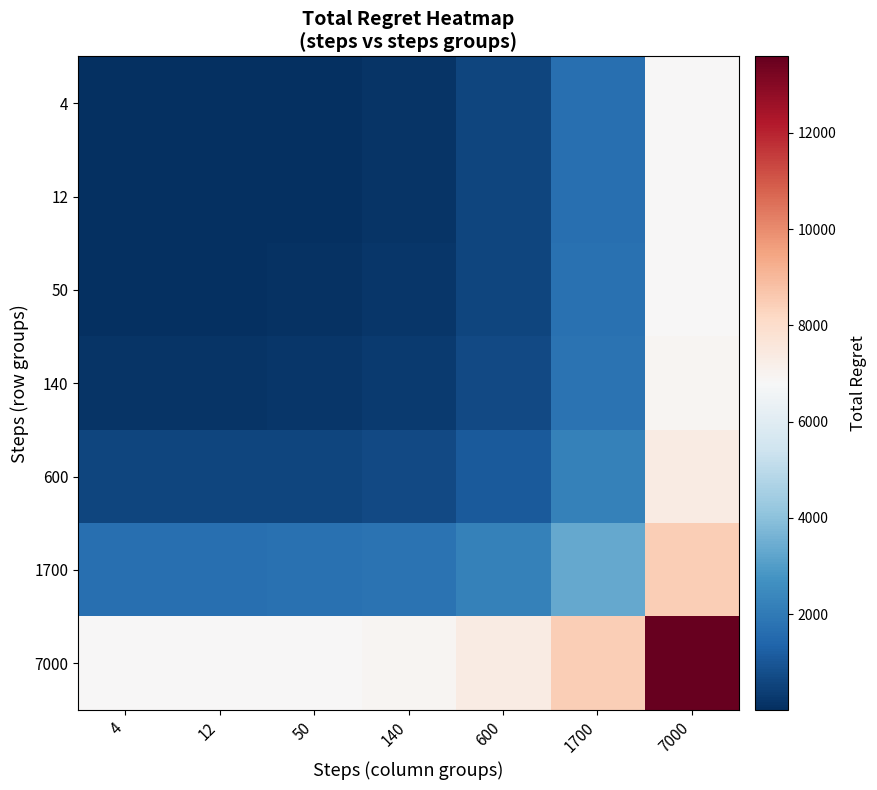

Reading right to left, list all the values displayed in this chart.

4: 7000=6797.0	1700=1668.6	600=545.9	140=142.4	50=47.9	12=15.4	4=8.0
12: 7000=6804.4	1700=1676.0	600=553.3	140=149.9	50=55.3	12=22.9	4=15.4
50: 7000=6836.9	1700=1708.4	600=585.7	140=182.3	50=87.7	12=55.3	4=47.9
140: 7000=6931.4	1700=1803.0	600=680.3	140=276.9	50=182.3	12=149.9	4=142.4
600: 7000=7334.9	1700=2206.4	600=1083.7	140=680.3	50=585.7	12=553.3	4=545.9
1700: 7000=8457.6	1700=3329.1	600=2206.4	140=1803.0	50=1708.4	12=1676.0	4=1668.6
7000: 7000=13586.0	1700=8457.6	600=7334.9	140=6931.4	50=6836.9	12=6804.4	4=6797.0